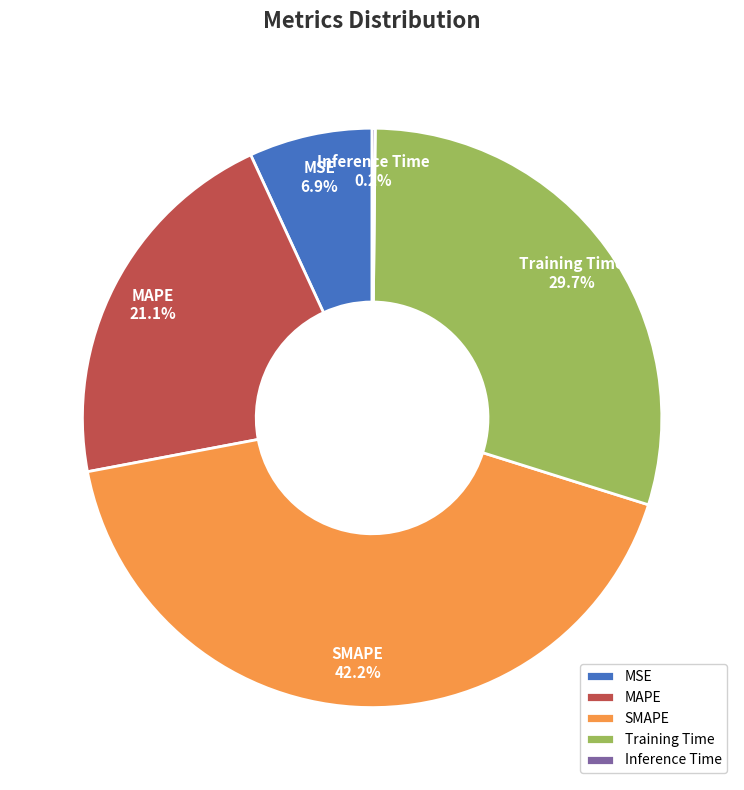

Which slice is the largest?

SMAPE